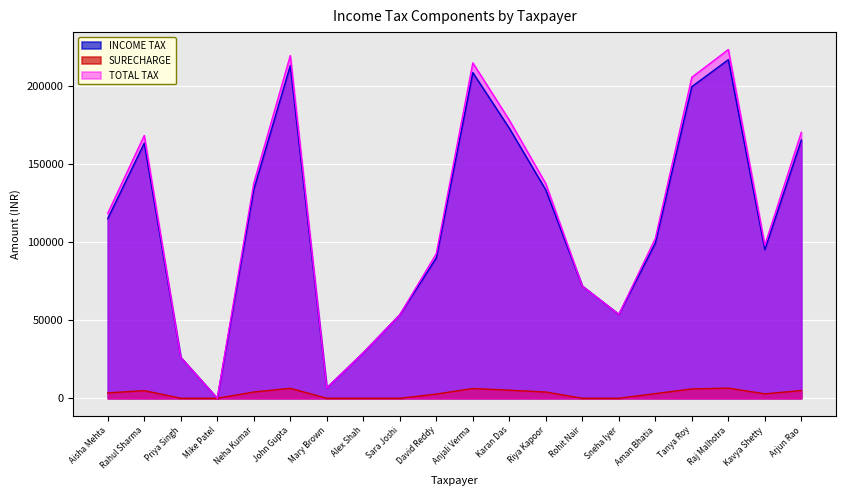

Between Sneha Iyer and Neha Kumar, which is larger?

Neha Kumar